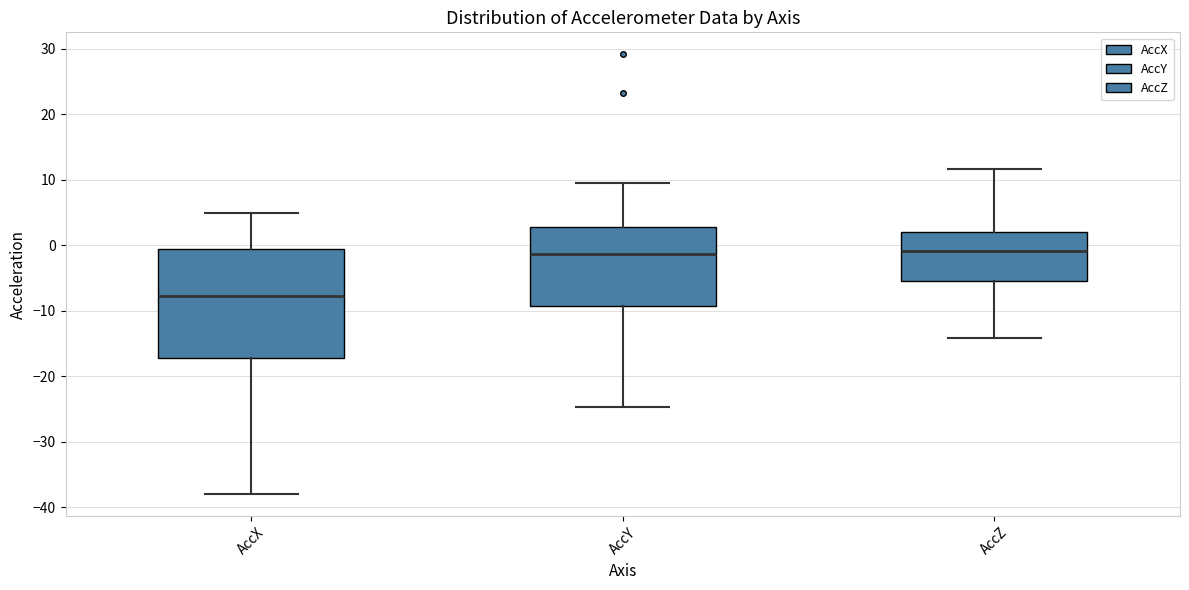

Reading left to right, transcribe this box plot: for each box, give where its median line is, the range the box spans, and where its two whiskers end, as read against the y-axis. The values are not printed on the chart, so give them approximately, as read against the axis.

AccX: median -8, box -17 to -1, whiskers -38 to 5
AccY: median -1, box -9 to 3, whiskers -25 to 10
AccZ: median -1, box -5 to 2, whiskers -14 to 12